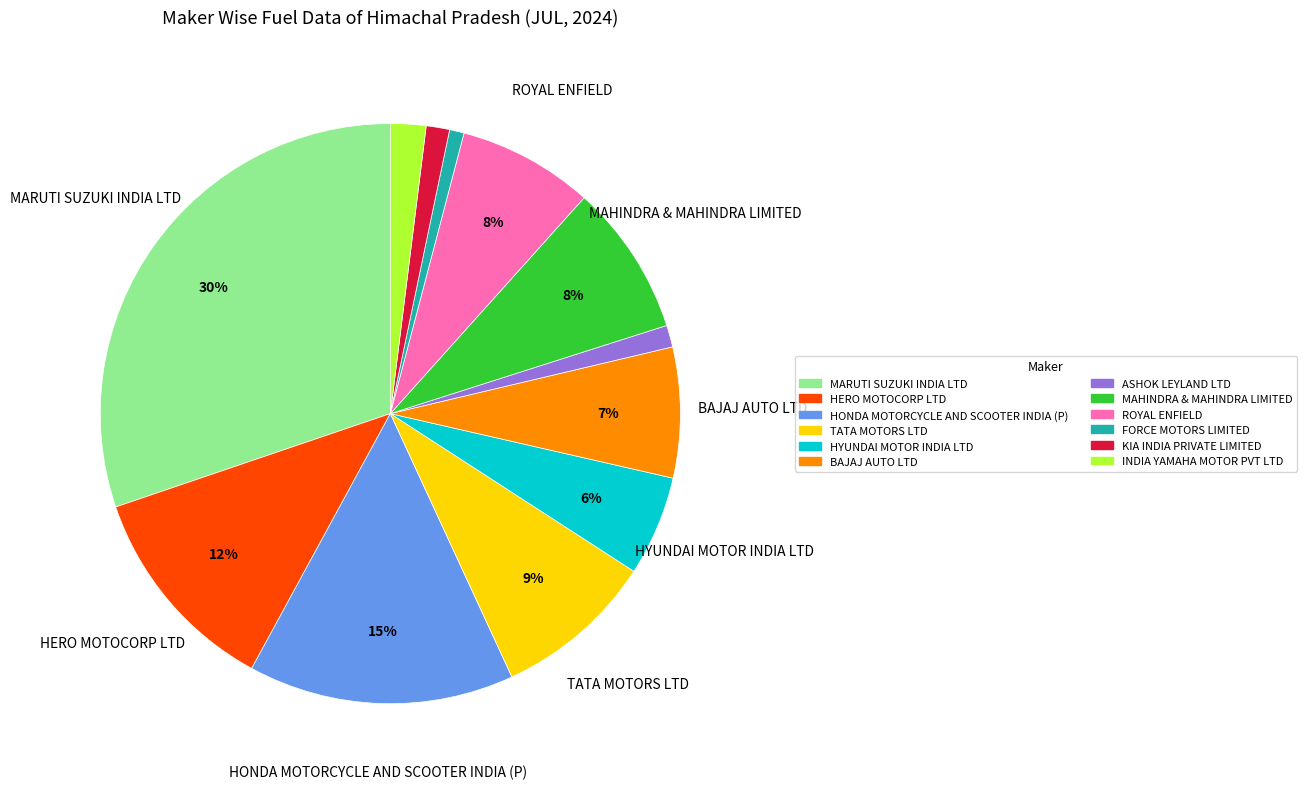

How many slices are in this pie chart?

12